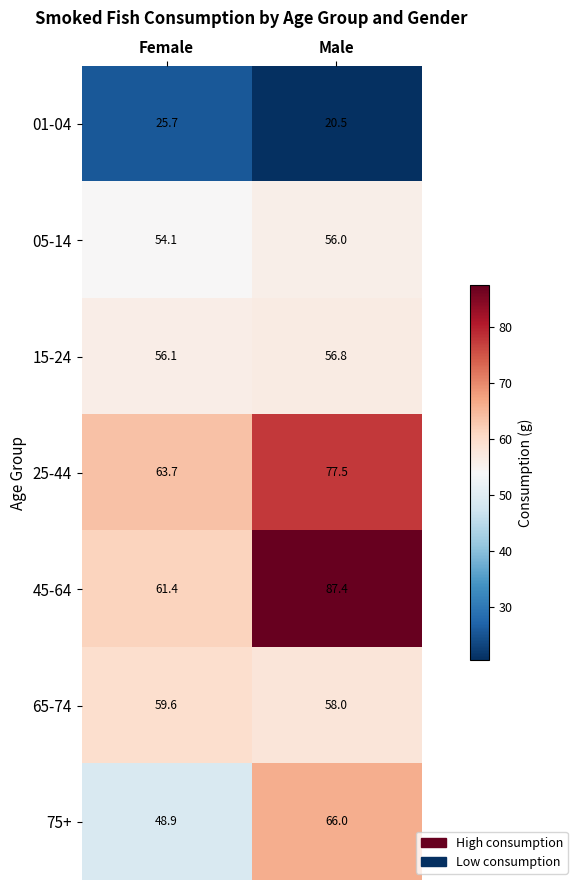

Reading left to right, what are all the values shown in this chart?

01-04: 25.7	20.5
05-14: 54.1	56.0
15-24: 56.1	56.8
25-44: 63.7	77.5
45-64: 61.4	87.4
65-74: 59.6	58.0
75+: 48.9	66.0